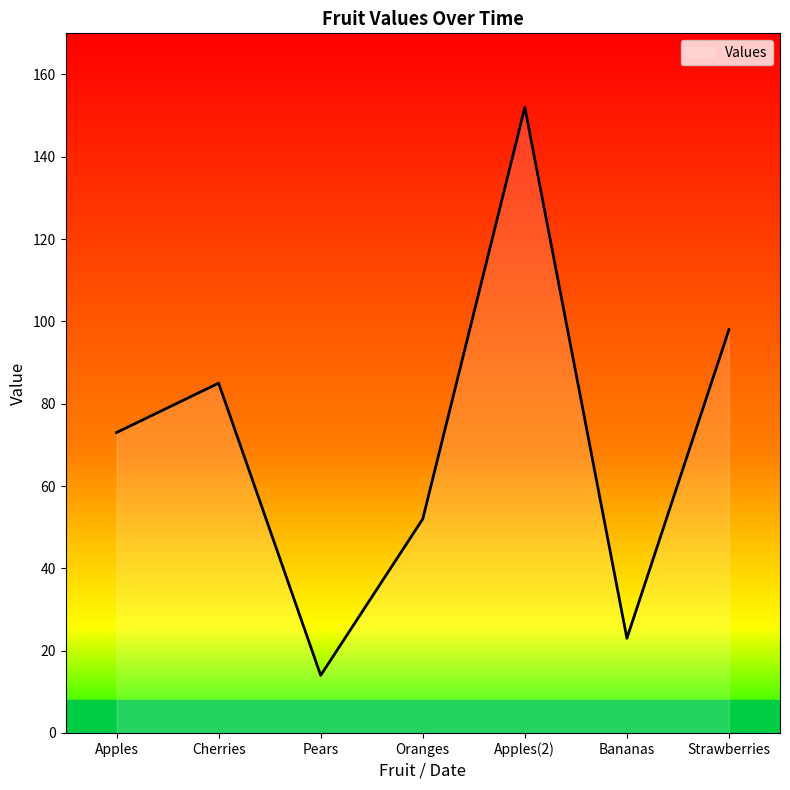

List the labels in order of value, smallest first.

Pears, Bananas, Oranges, Apples, Cherries, Strawberries, Apples(2)